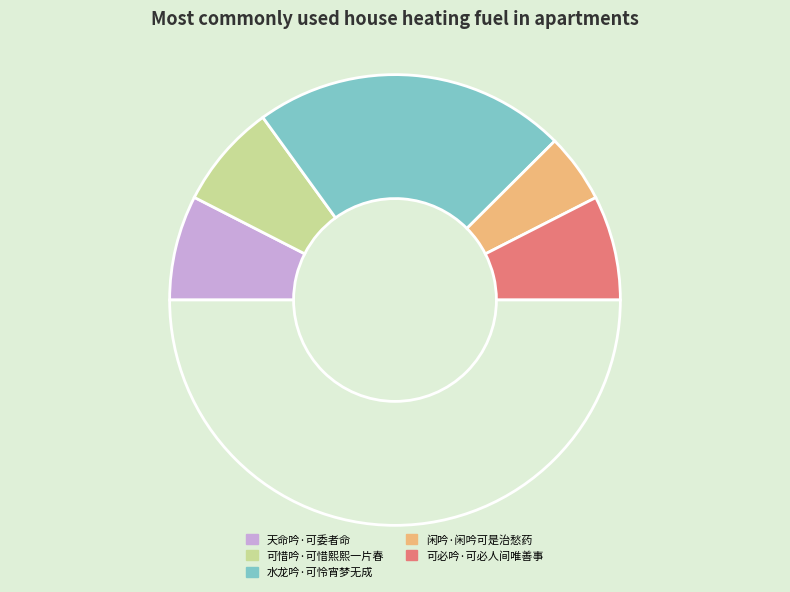

Count the number of slices in the pie.

6